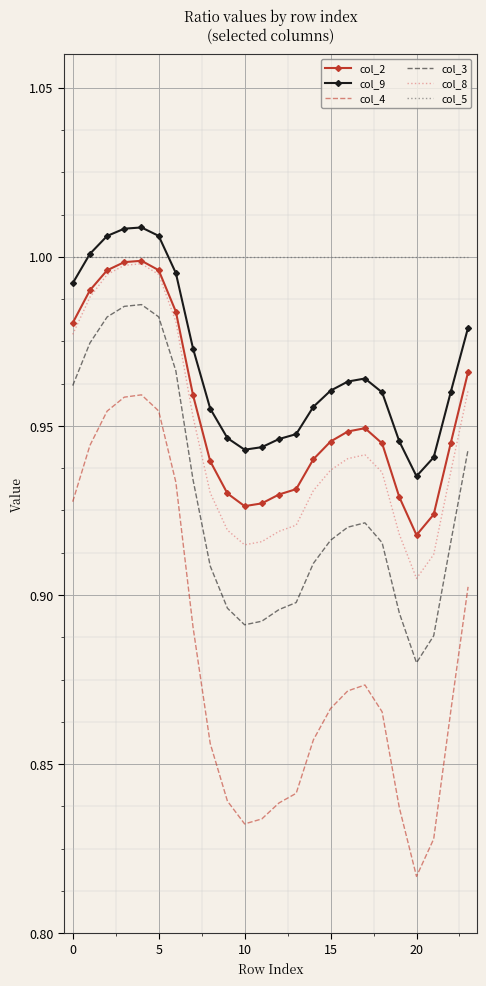

True or false: col_2 and col_4 cross at least once.

False